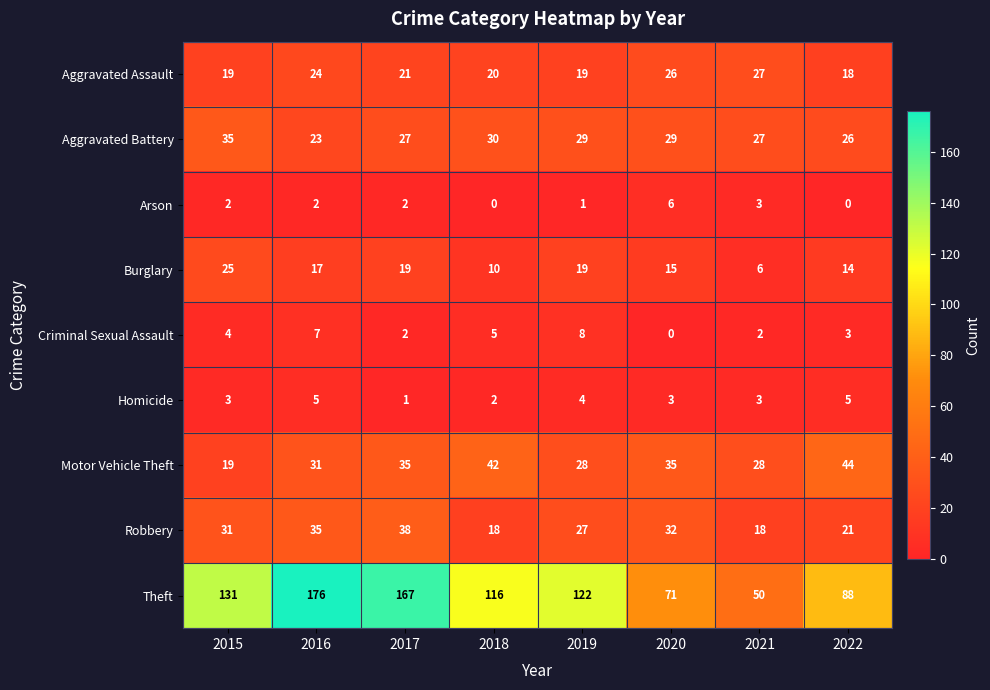

What is the difference between the second highest and second lowest values in the Theft series?

96